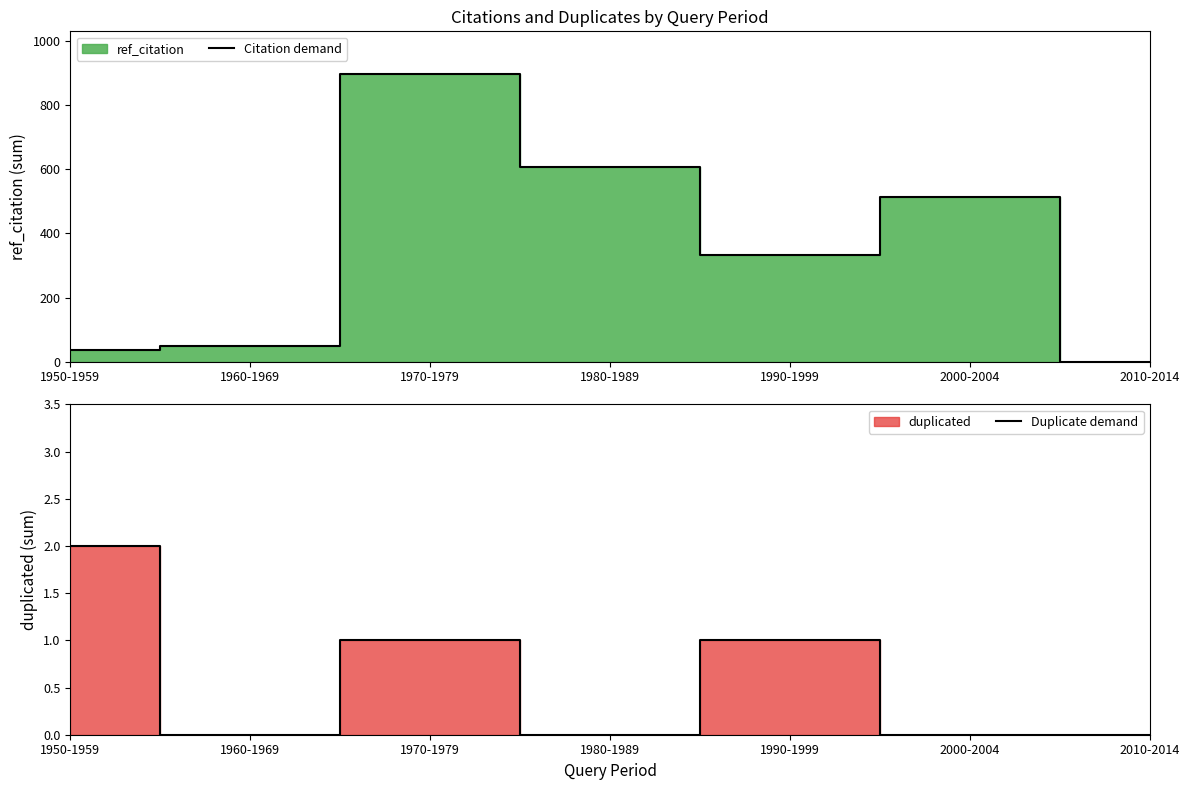

List the series in order of their overall mean, highest first.

Citation demand, Duplicate demand